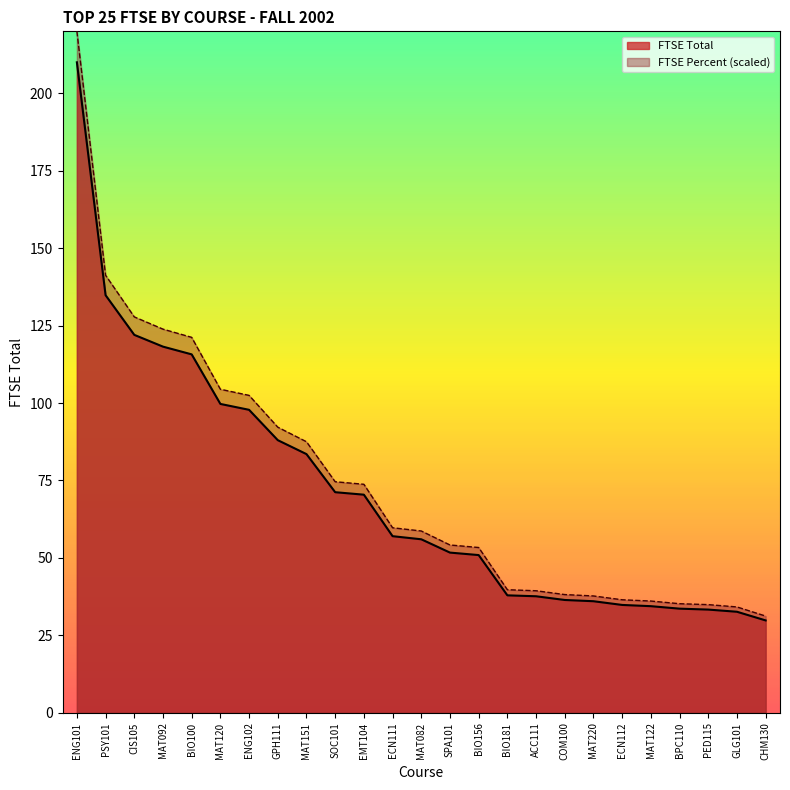

The value of FTSE Percent at ENG102 is 102.5. True or false?

True